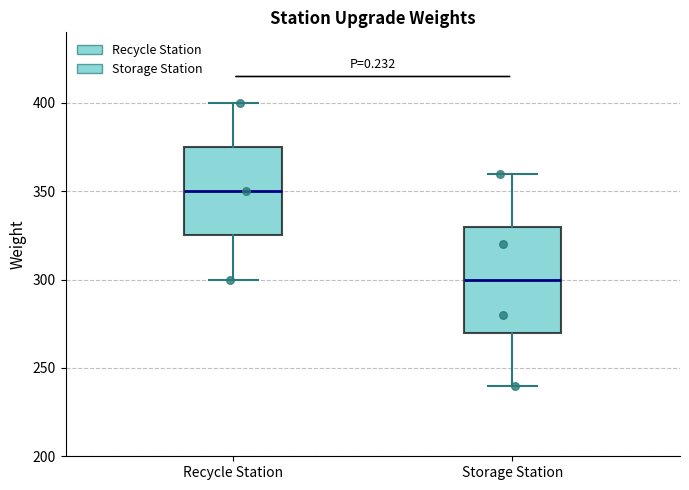

Which box's median line is the highest?

Recycle Station